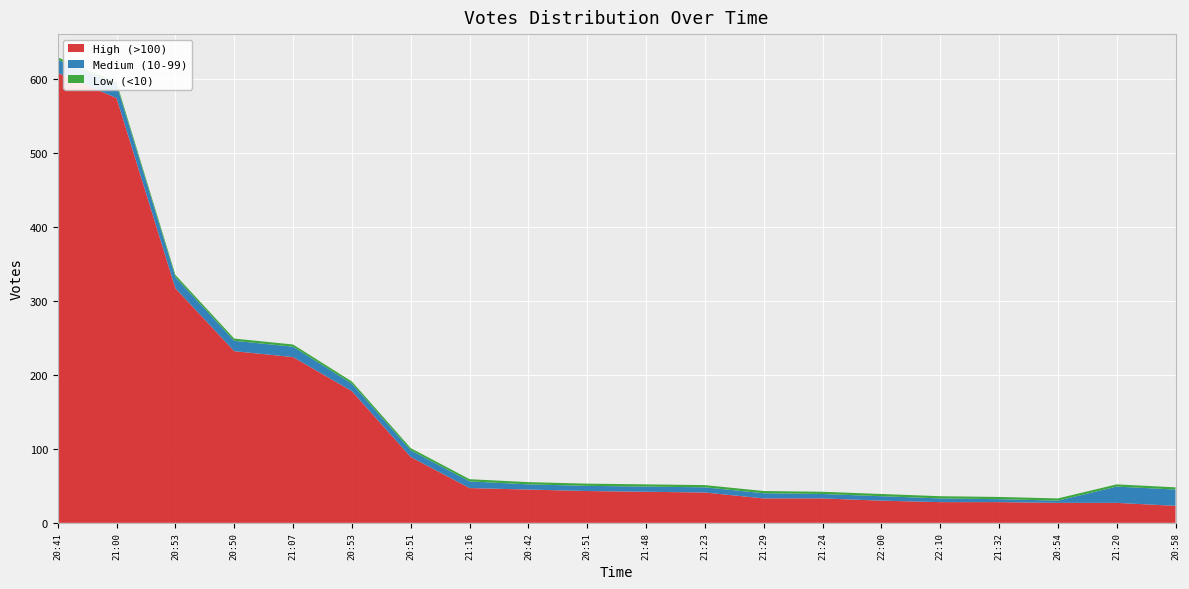

Reading left to right, extract all data points from this chart.

High (>100): 20:41=608	21:00=574	20:53=317	20:50=232	21:07=224	20:53=178	20:51=89	21:16=47	20:42=45	20:51=43	21:48=42	21:23=41	21:29=33	21:24=33	22:00=30	22:10=28	21:32=28	20:54=27	21:20=27	20:58=23
Medium (10-99): 20:41=18	21:00=18	20:53=15	20:50=14	21:07=14	20:53=10	20:51=9	21:16=9	20:42=7	20:51=7	21:48=7	21:23=7	21:29=7	21:24=6	22:00=6	22:10=5	21:32=4	20:54=3	21:20=22	20:58=22
Low (<10): 20:41=3	21:00=3	20:53=3	20:50=3	21:07=3	20:53=3	20:51=3	21:16=3	20:42=3	20:51=3	21:48=3	21:23=3	21:29=3	21:24=3	22:00=3	22:10=3	21:32=3	20:54=3	21:20=3	20:58=3